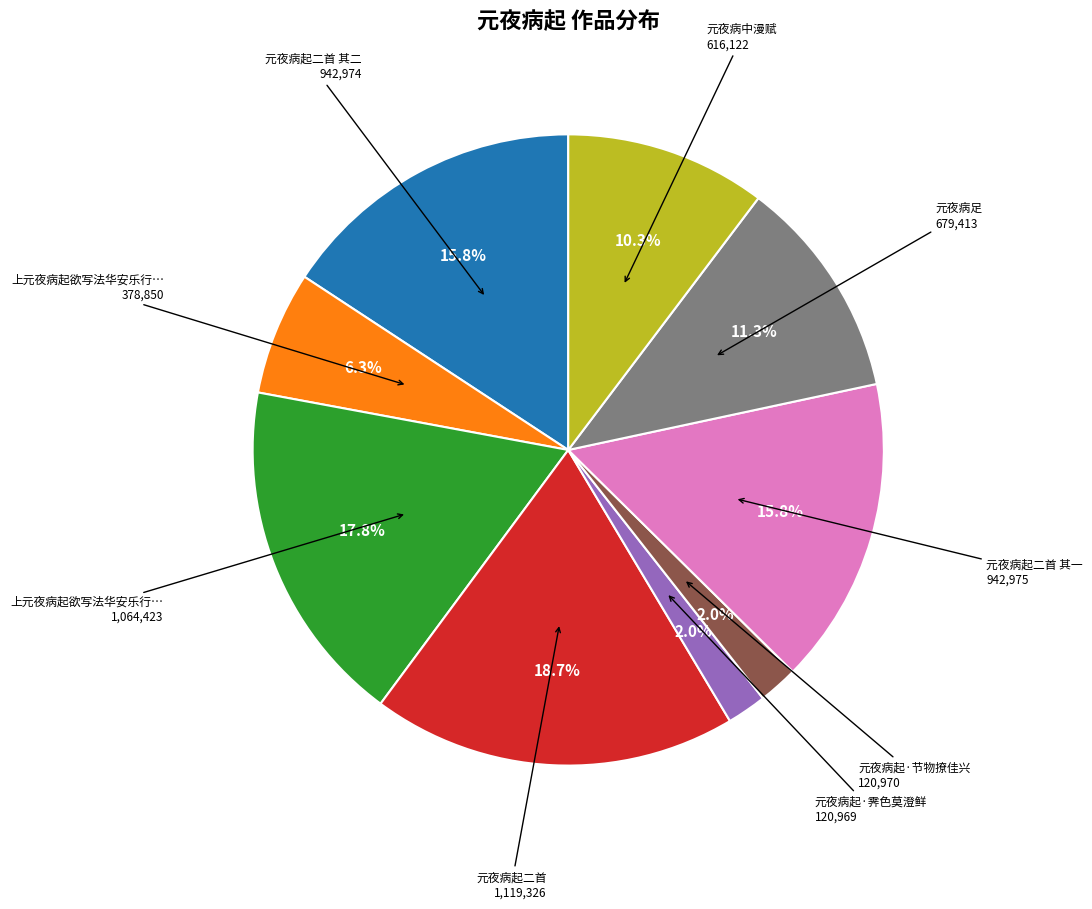

Is there any slice that represents more than half of the pie?

No